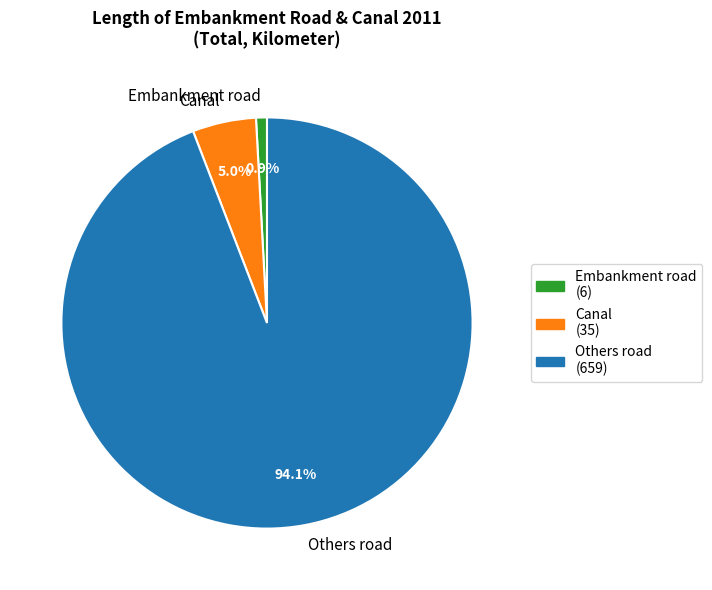

What is the largest slice in the pie chart?

Others road